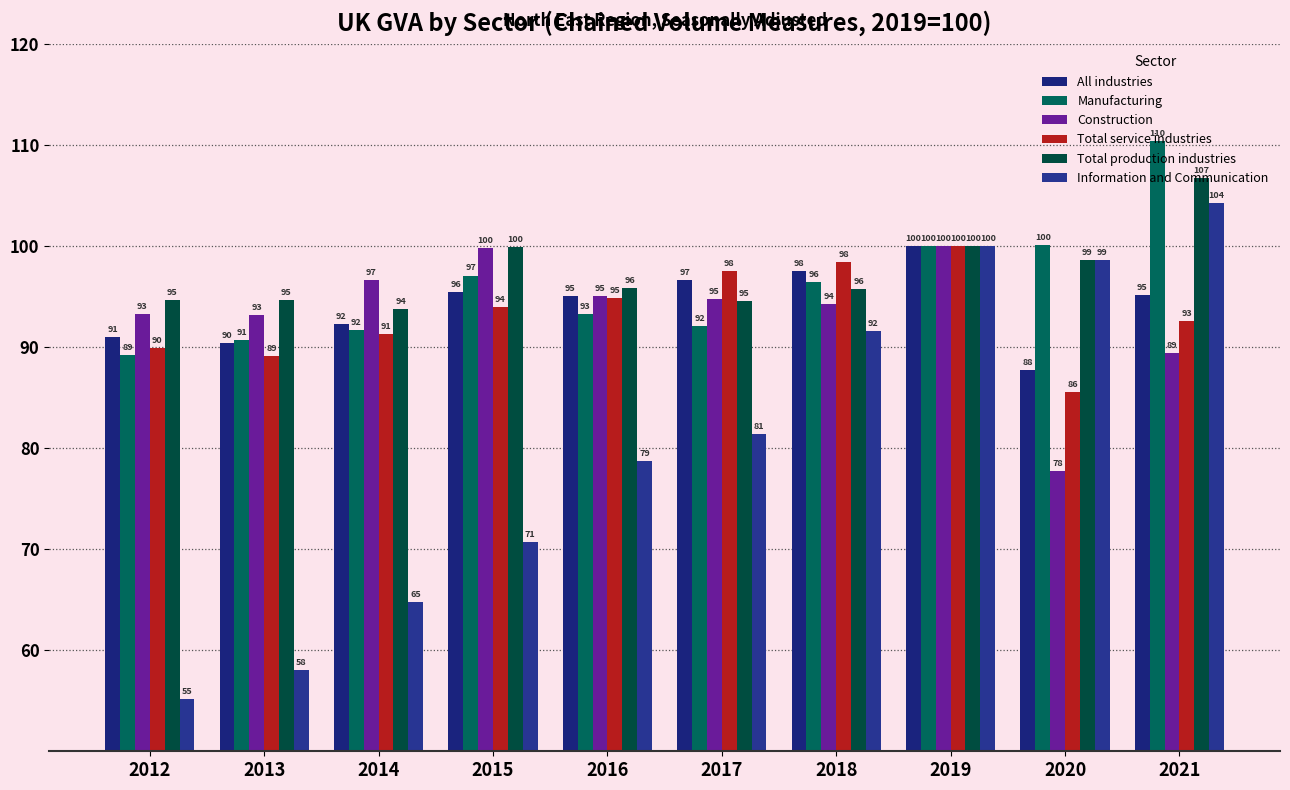

Reading right to left, extract all data points from this chart.

All industries: 95.2	87.7	100.0	97.5	96.7	95.1	95.5	92.3	90.4	91.0
Manufacturing: 110.4	100.1	100.0	96.5	92.1	93.3	97.1	91.7	90.7	89.2
Construction: 89.4	77.7	100.0	94.3	94.8	95.1	99.8	96.7	93.2	93.3
Total service industries: 92.6	85.6	100.0	98.4	97.5	94.9	94.0	91.3	89.1	89.9
Total production industries: 106.8	98.6	100.0	95.8	94.6	95.9	99.9	93.8	94.7	94.7
Information and Communication: 104.3	98.6	100.0	91.6	81.4	78.7	70.7	64.8	58.0	55.2